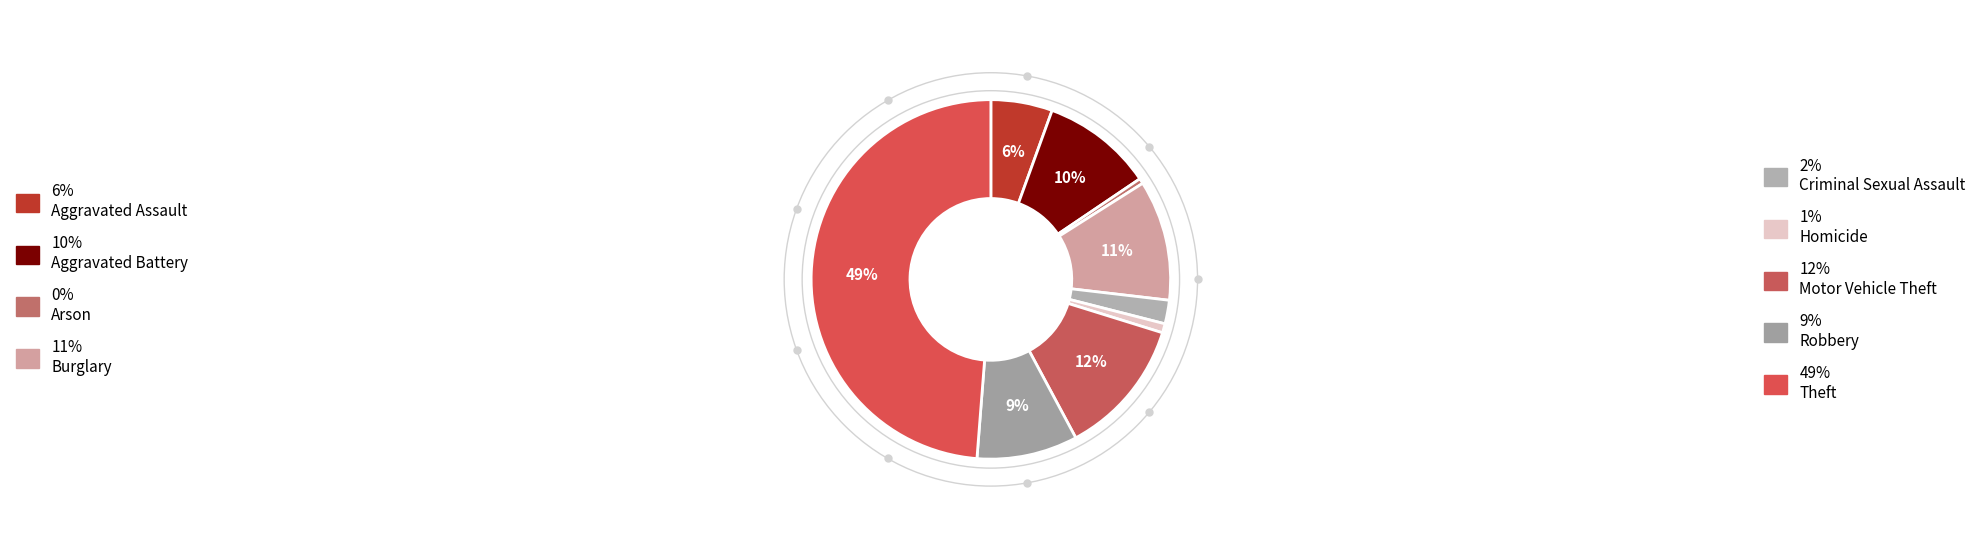

How many slices are in this pie chart?

9